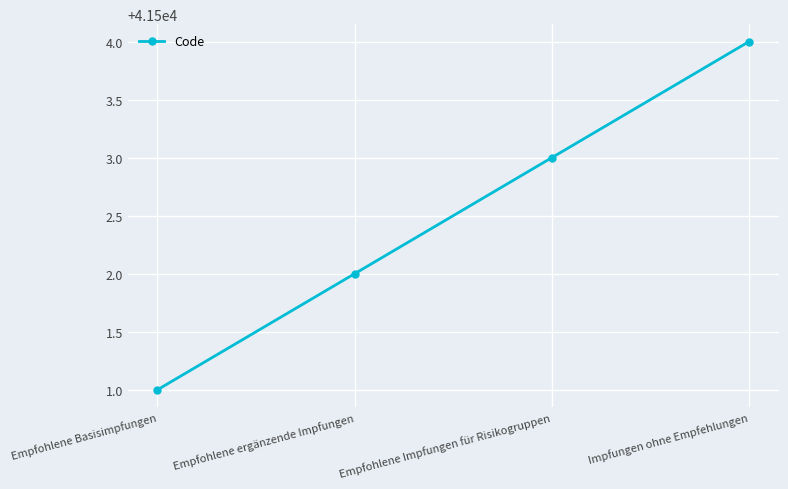

Reading left to right, list all the values displayed in this chart.

41501	41502	41503	41504